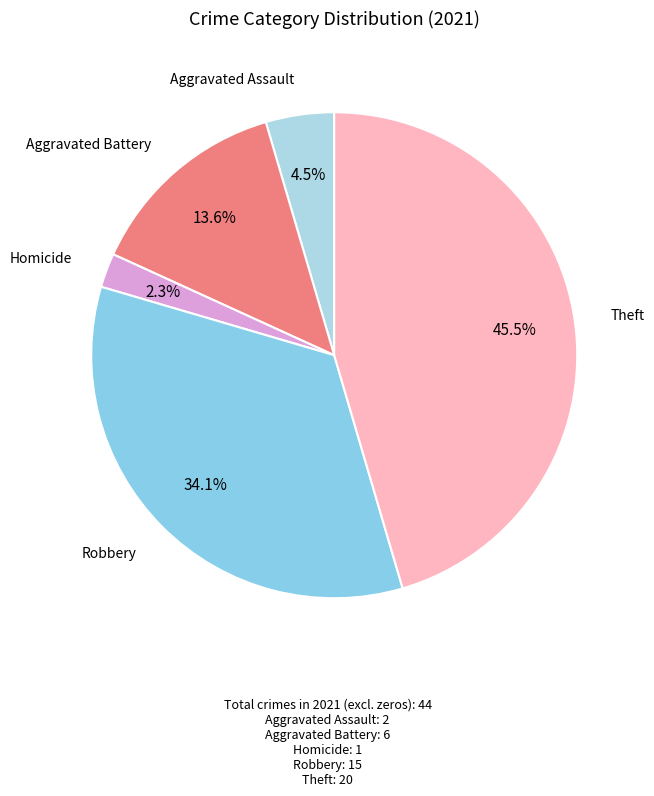

To the nearest percent, what is the difference between the largest and smallest slice percentages?

43%